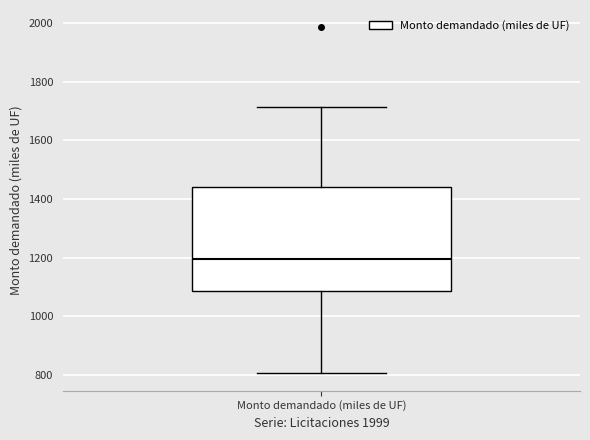

Read this box plot against the y-axis: the position of the median line, the range covered by the box, and the ends of both whiskers. The values are not printed on the chart, so give them approximately, as read against the axis.

median 1200, box 1080 to 1440, whiskers 800 to 1720